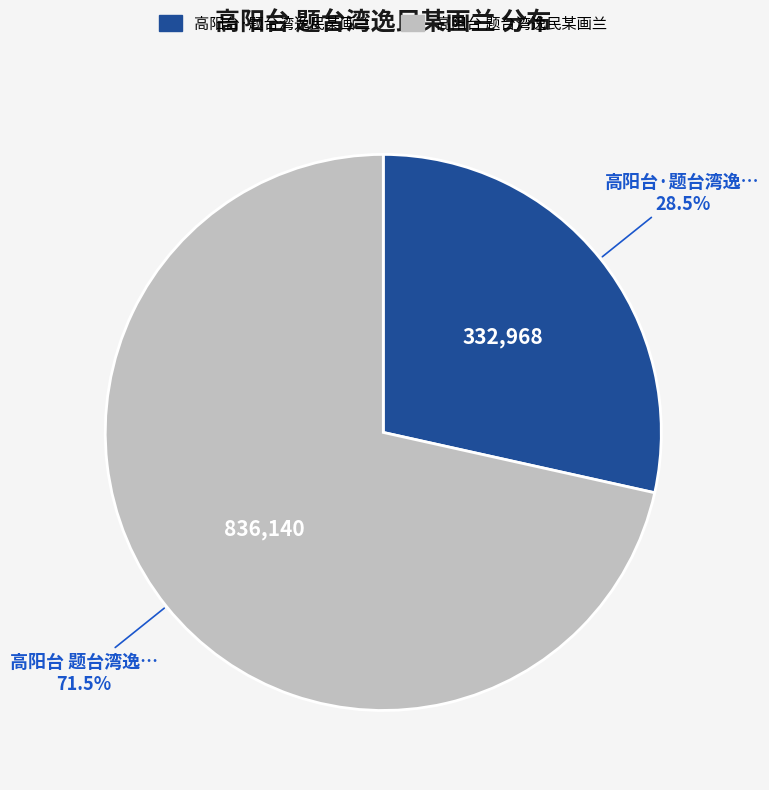

Combined, do 高阳台 题台湾逸民某画兰 and 高阳台·题台湾逸民某画兰 account for over 50%?

Yes